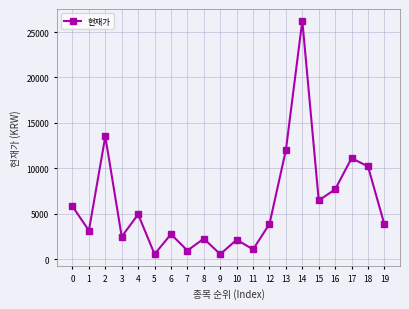

What is the maximum value shown in the chart?

26250